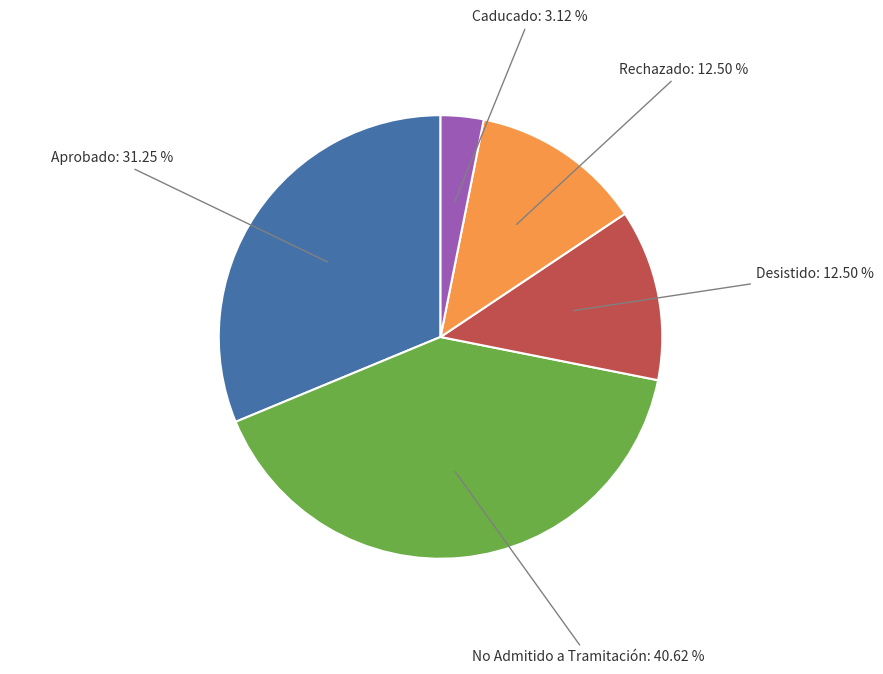

The Desistido slice represents 21% of the pie. True or false?

False